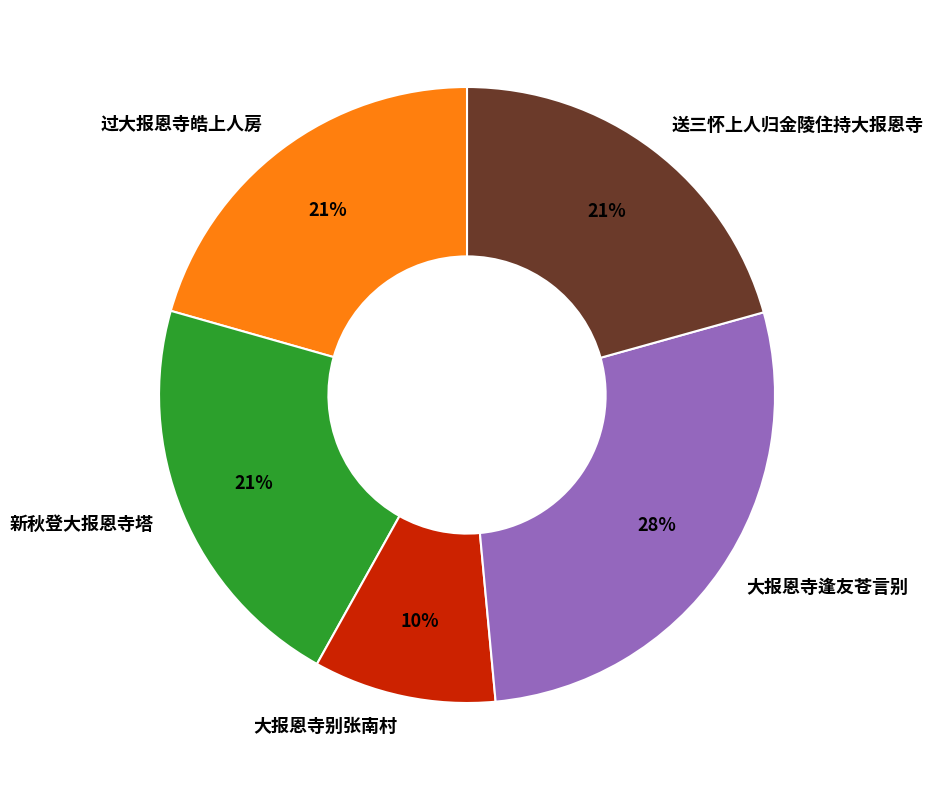

Which has a higher value, 大报恩寺别张南村 or 大报恩寺逢友苍言别?

大报恩寺逢友苍言别